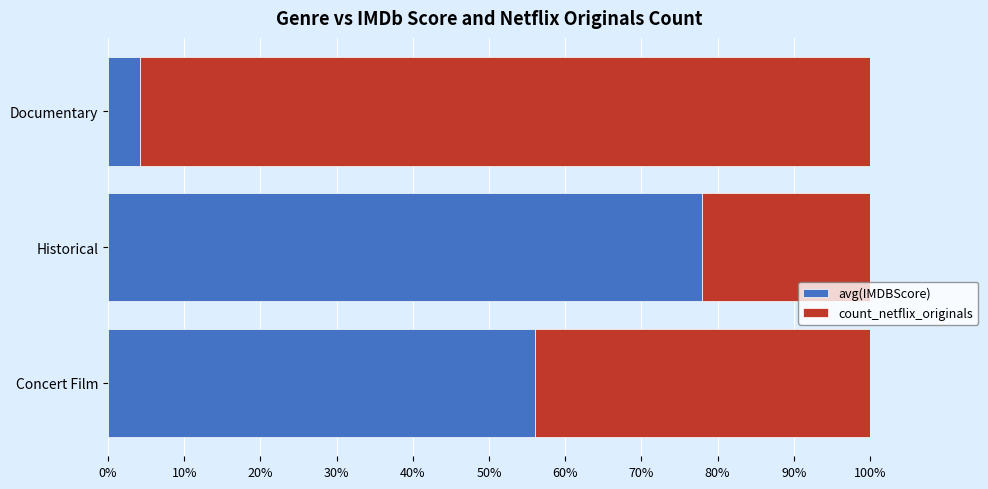

At which label is avg(IMDBScore) closest to 41?

Concert Film